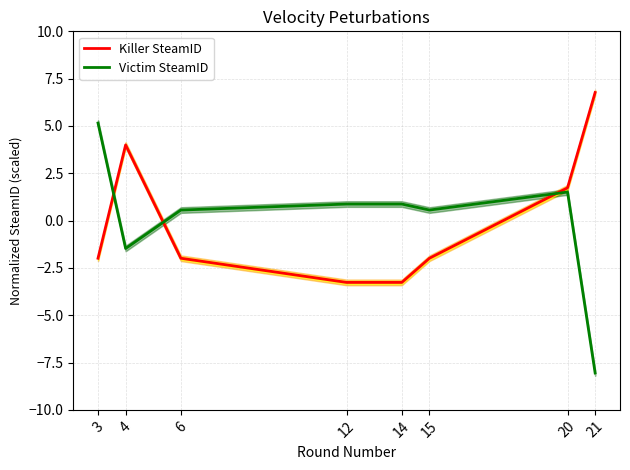

What is the value of the Victim SteamID point at the 5th from the left?

0.9